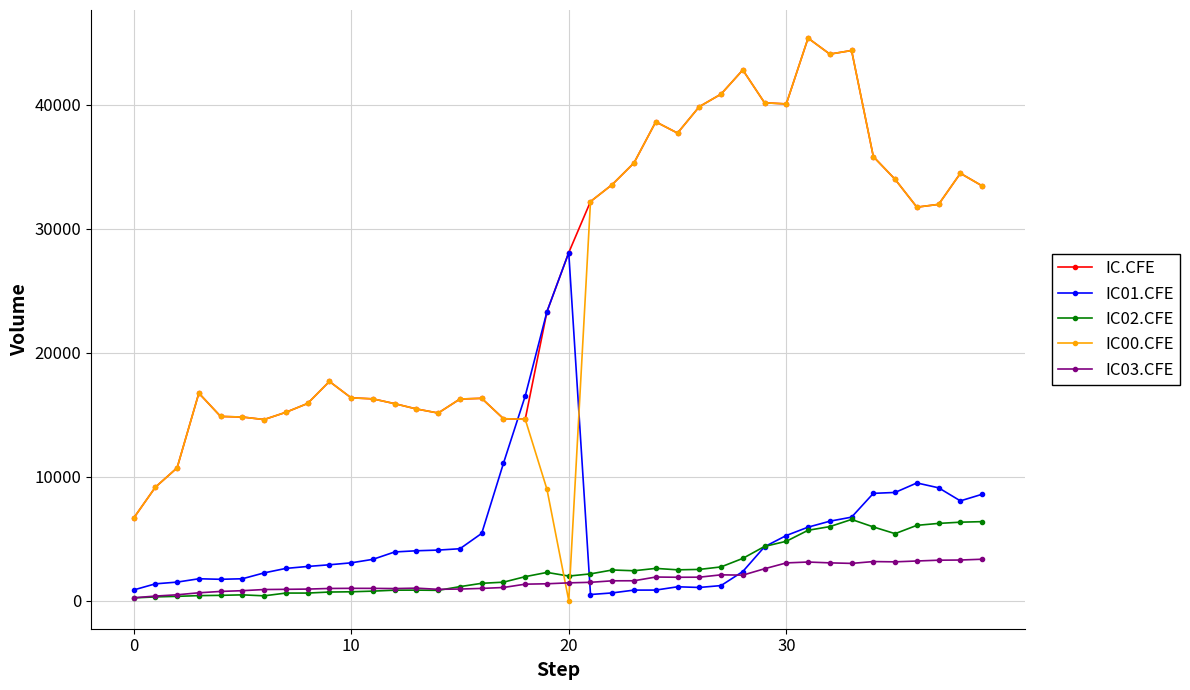

Count the number of data series in this chart.

5